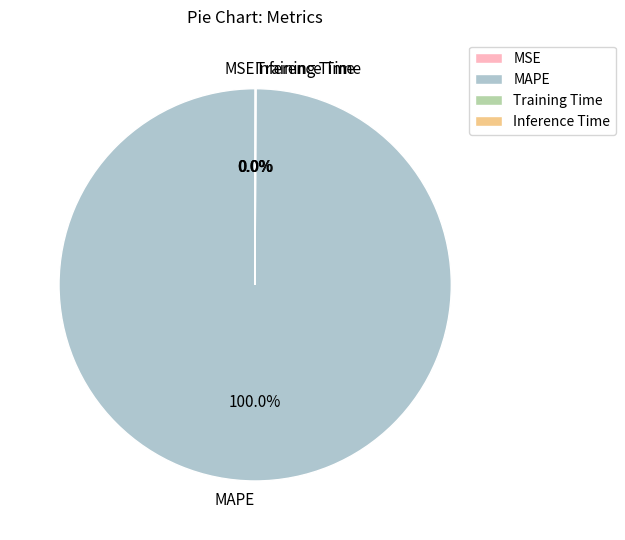

Is MAPE the majority of the pie?

Yes